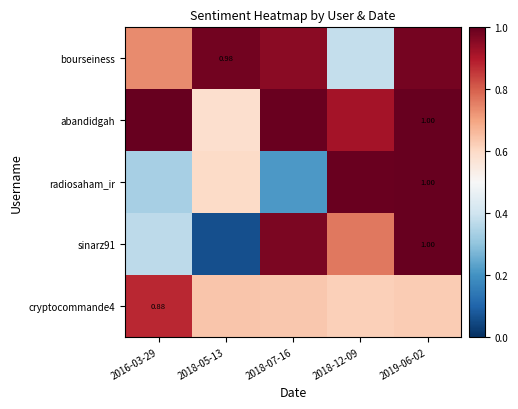

Between 2016-03-29 and 2019-06-02, which series saw the biggest shift?

radiosaham_ir